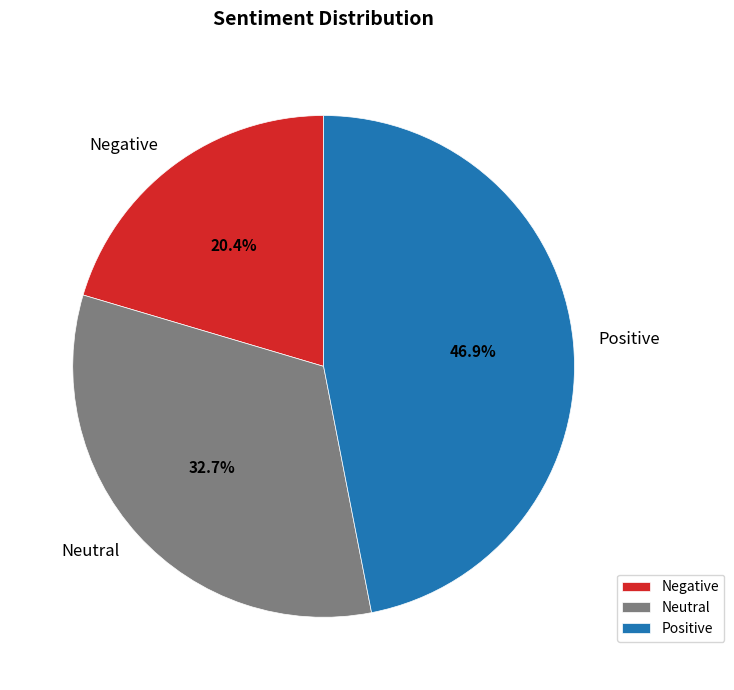

What is the total percentage of Neutral and Negative?

53.1%